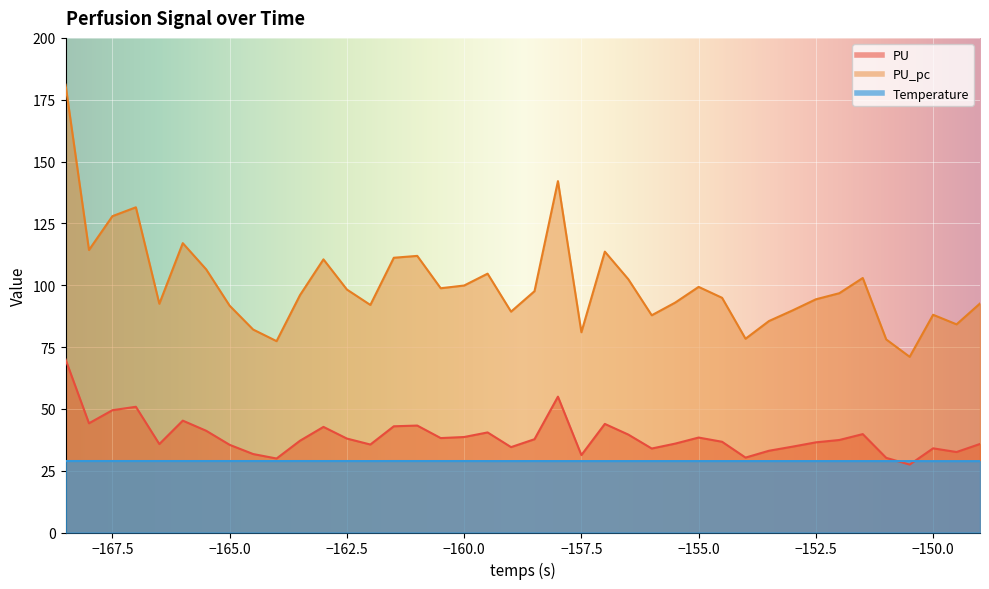

How many distinct data groups are displayed?

3